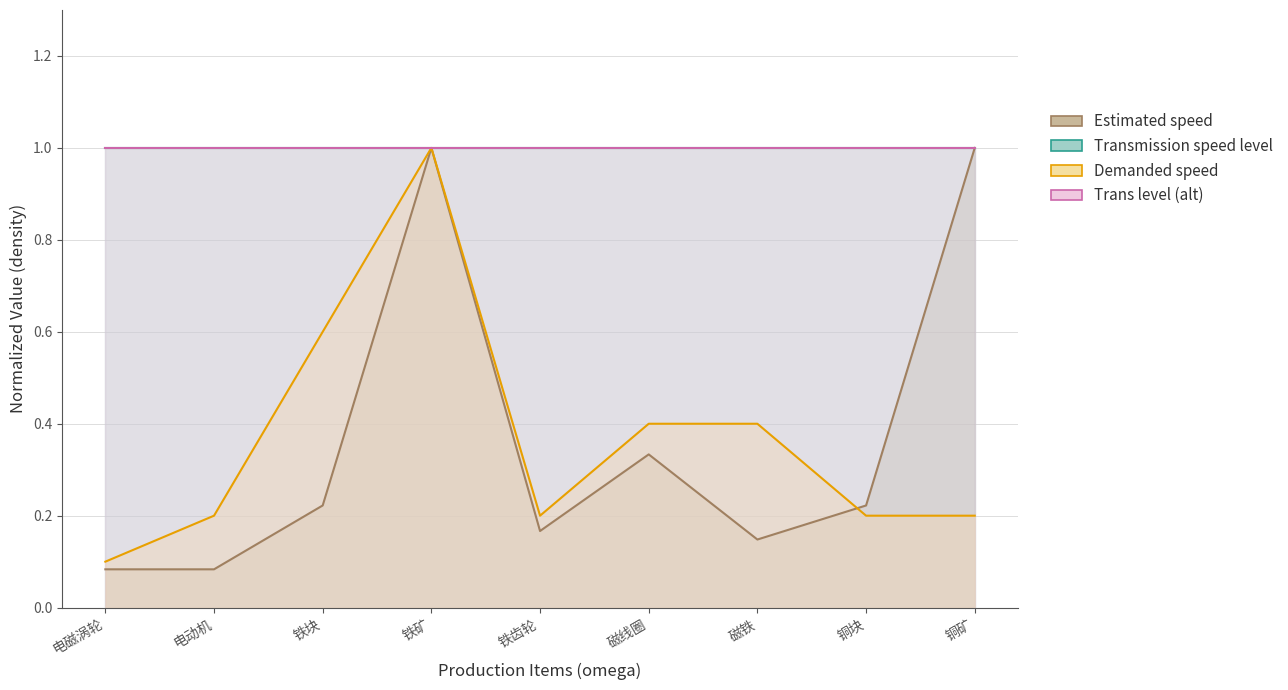

Which series has the largest total across all categories?

Demanded speed